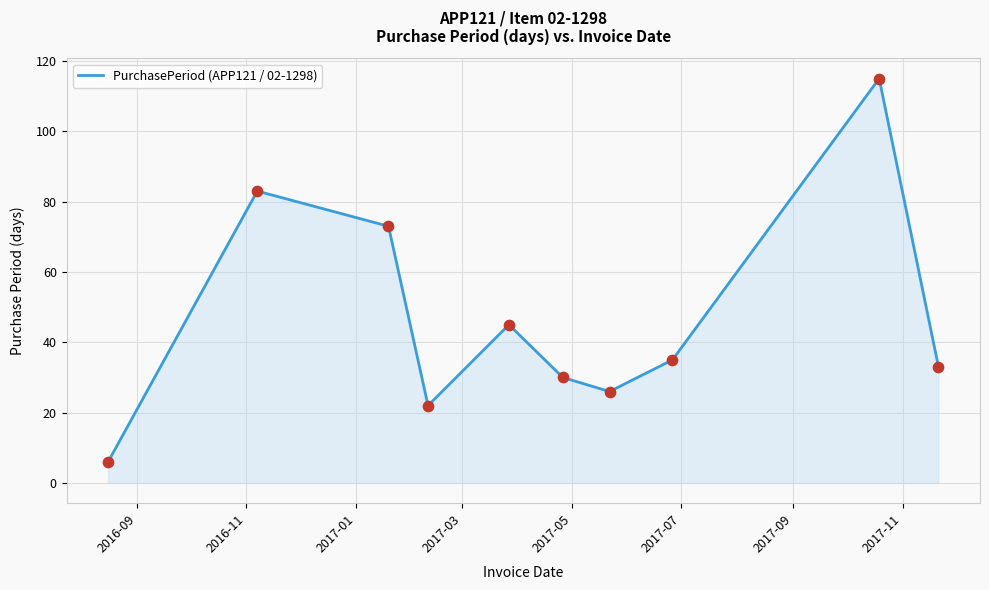

What is the minimum value shown in the chart?

6